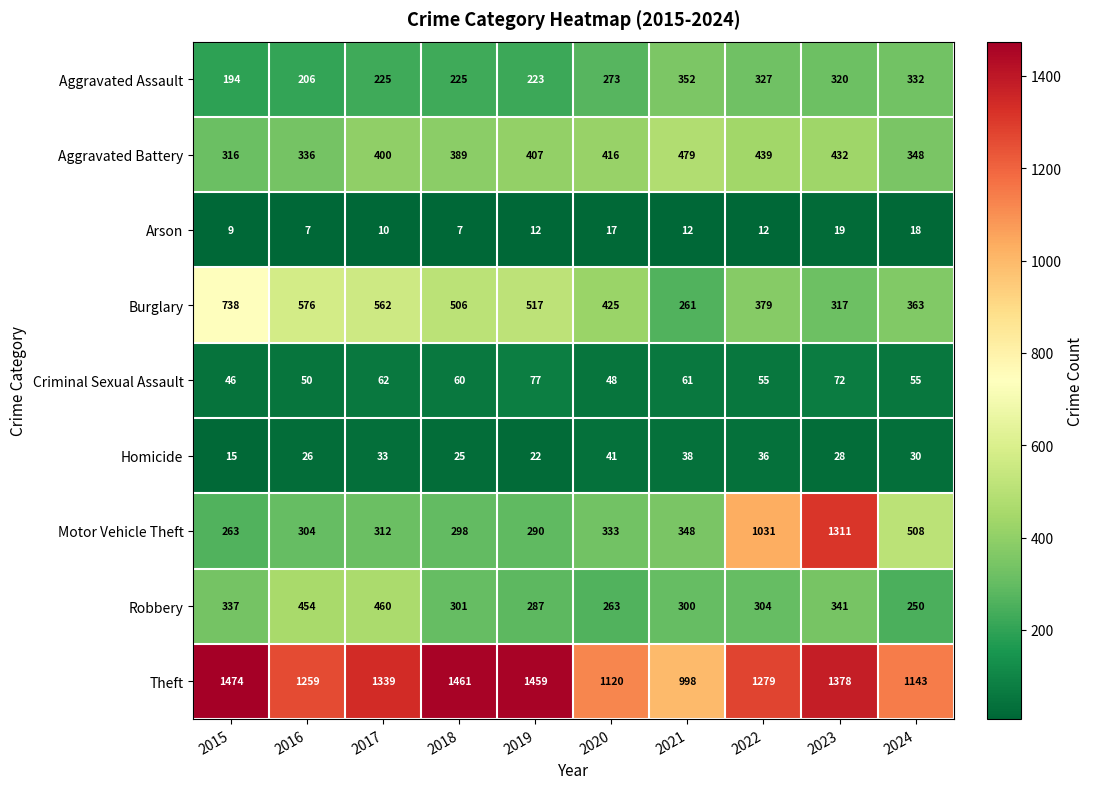

What is the average value of the Theft series?

1291